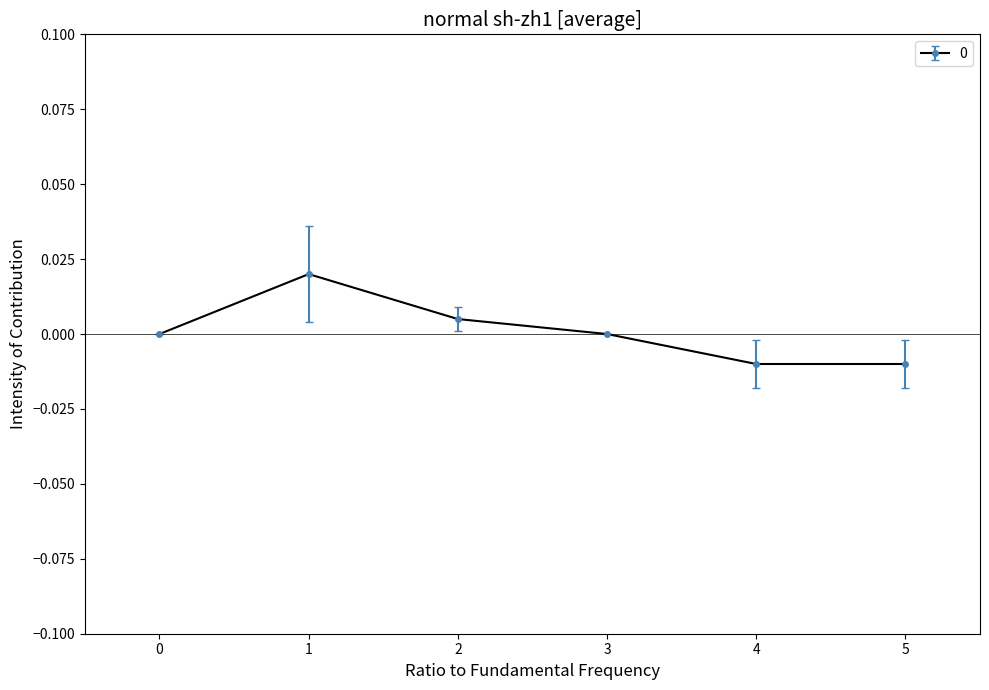

Is it true that the value at 4 is -0.0?

True